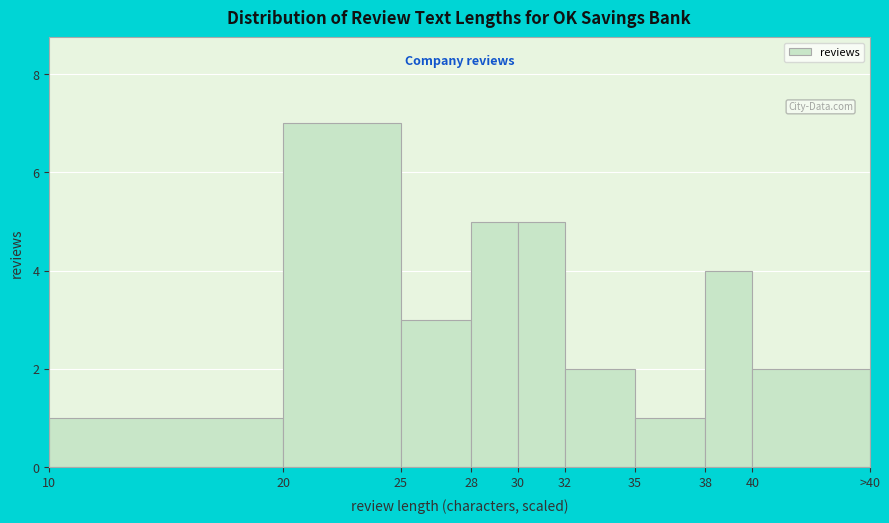

Reading left to right, list all the values displayed in this chart.

10=1	20=7	25=3	28=5	30=5	32=2	35=1	38=4	40=2